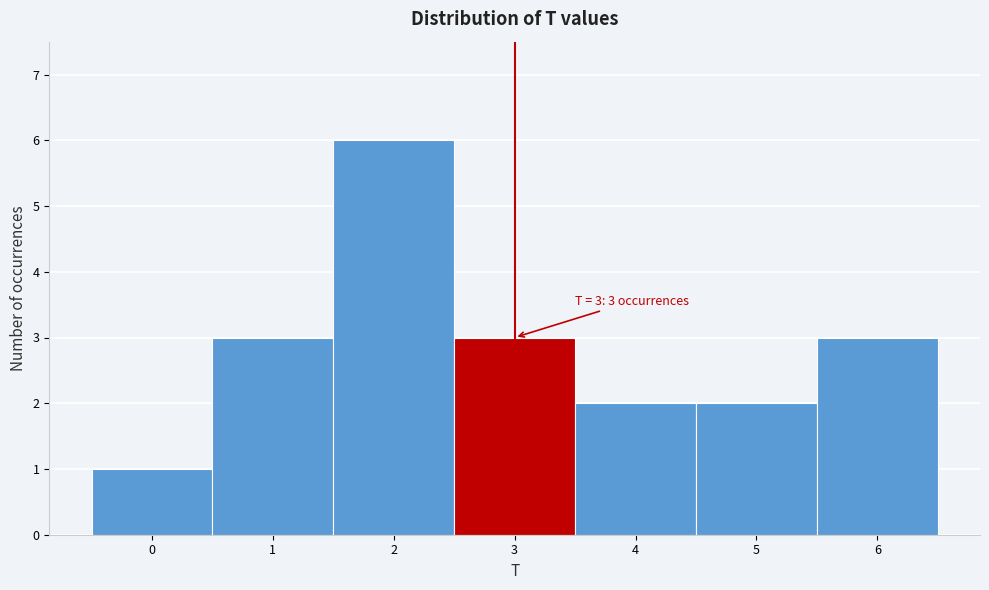

Over which range of the x-axis is the bar tallest?

1.5 to 2.5